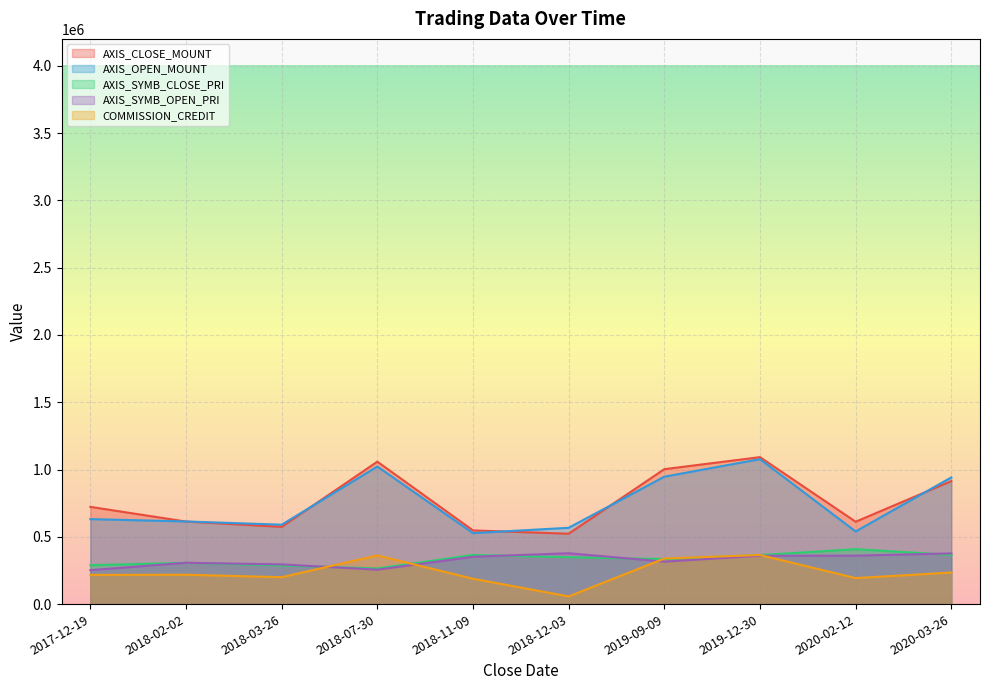

Between 2019-09-09 and 2017-12-19, which is larger?

2019-09-09